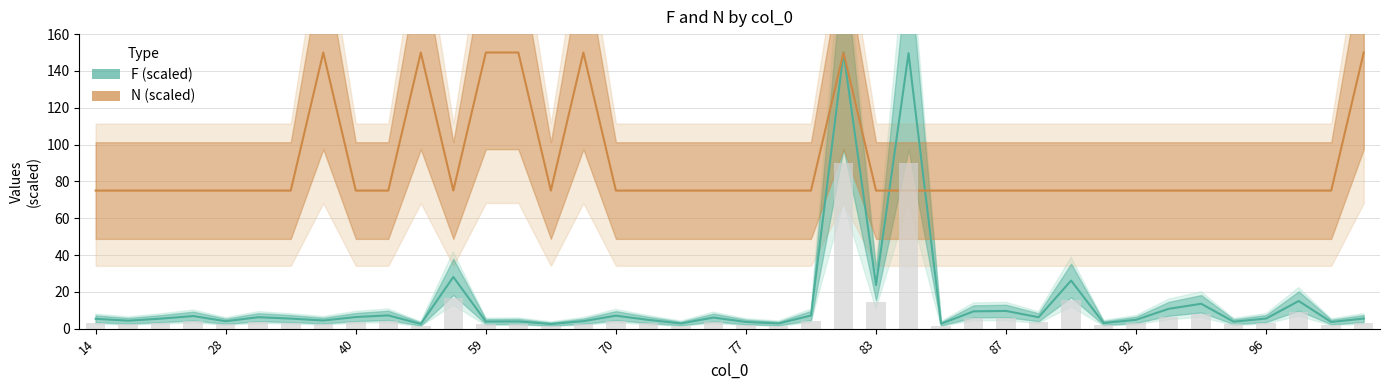

Reading left to right, extract all data points from this chart.

F: 5.3	4.3	5.4	6.8	4.0	6.2	5.4	4.4	6.3	7.2	2.5	28.1	3.8	3.9	2.5	4.1	7.0	4.8	2.8	6.0	3.6	2.8	7.1	150.0	23.7	149.6	2.6	9.4	9.6	6.2	26.1	3.0	4.8	10.8	13.5	3.8	5.5	15.0	3.6	5.5
N: 75.0	75.0	75.0	75.0	75.0	75.0	75.0	150.0	75.0	75.0	150.0	75.0	150.0	150.0	75.0	150.0	75.0	75.0	75.0	75.0	75.0	75.0	75.0	150.0	75.0	75.0	75.0	75.0	75.0	75.0	75.0	75.0	75.0	75.0	75.0	75.0	75.0	75.0	75.0	150.0